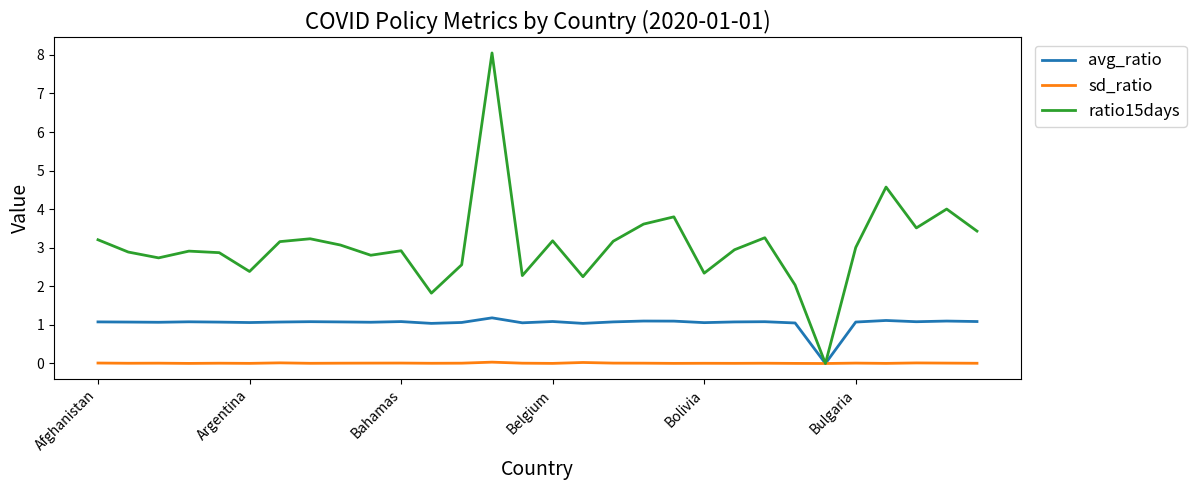

Which series has the widest spread of values?

ratio15days